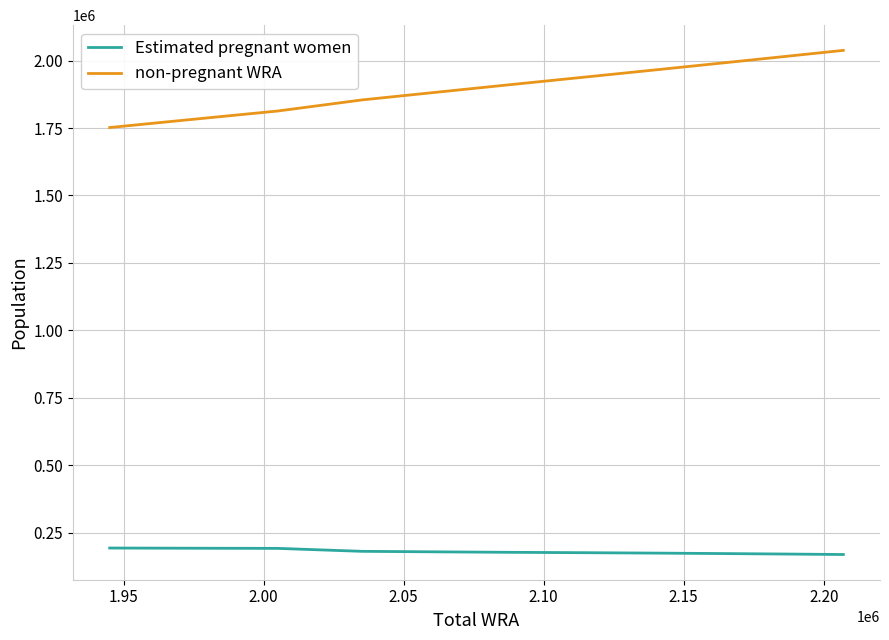

What is the greatest value displayed?

2037895.2